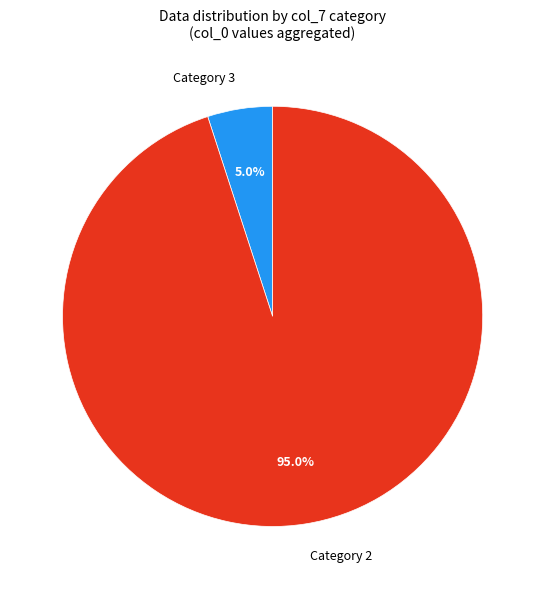

What is the majority slice?

Category 2